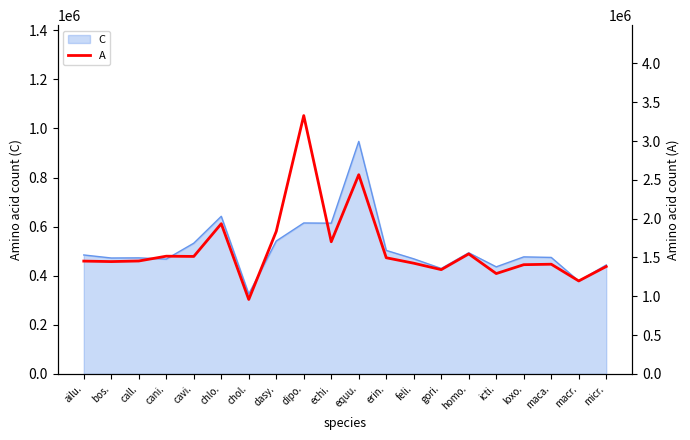

Reading right to left, list all the values displayed in this chart.

1383219	1197430	1412824	1406798	1292323	1545658	1342952	1425730	1496118	2566279	1702232	3327859	1835784	958494	1934769	1513025	1516219	1454406	1446765	1452967